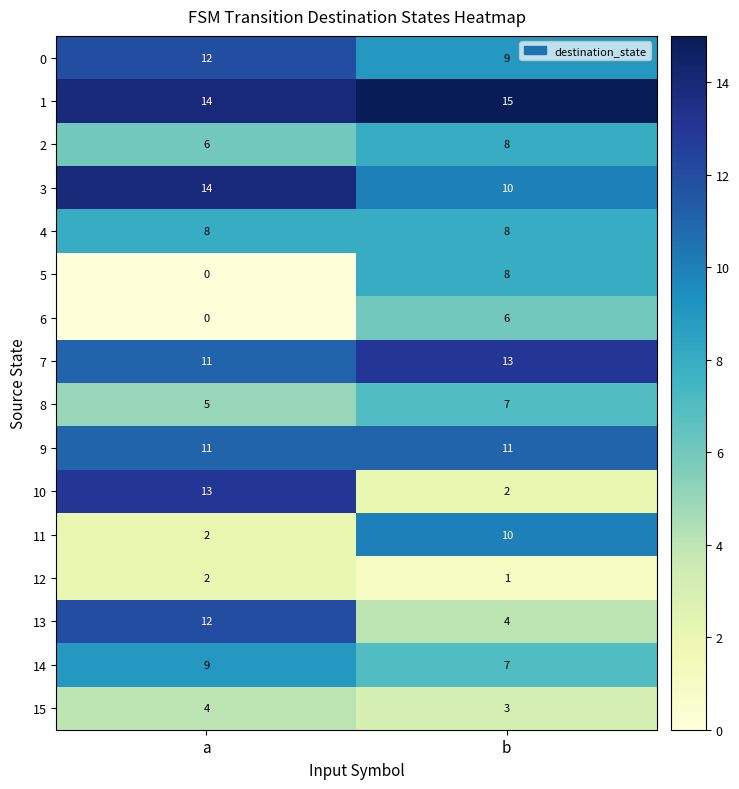

Is the value of 9 at b greater than the value of 8 at b?

Yes